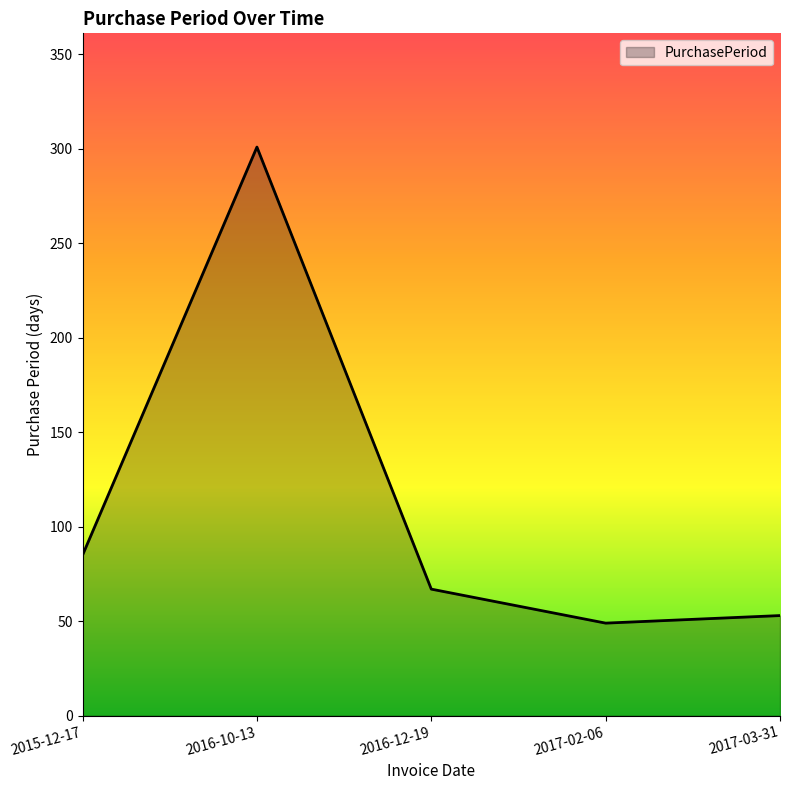

Where is the first local minimum?

2017-02-06